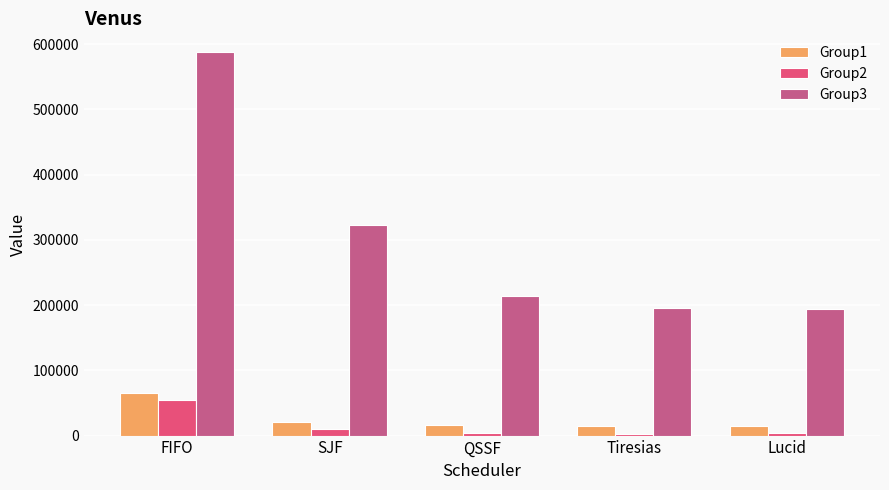

Count the number of categories in the chart.

5